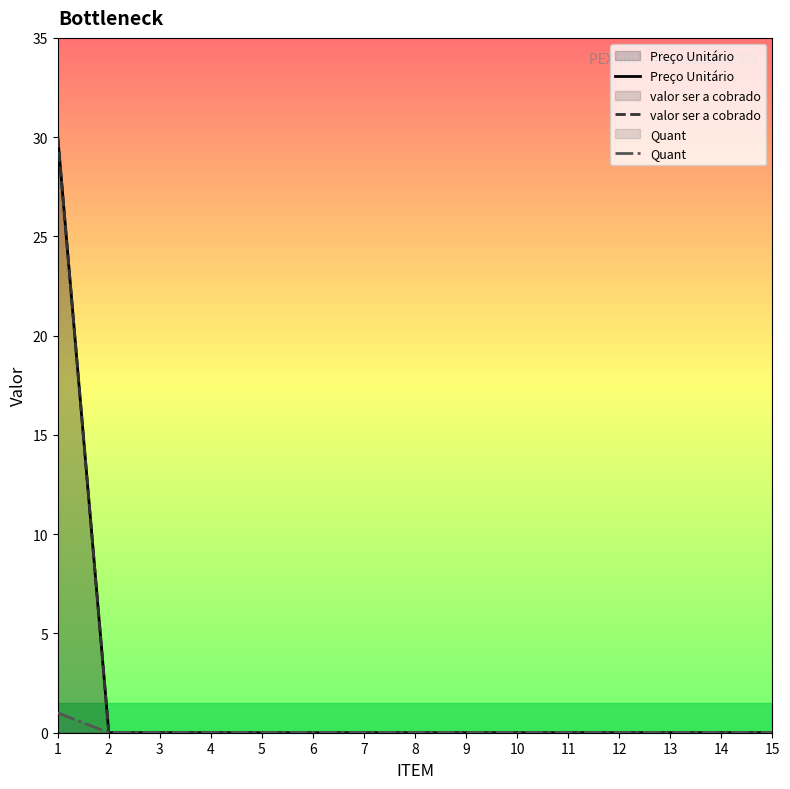

Does the chart display data point markers on the line(s)?

No